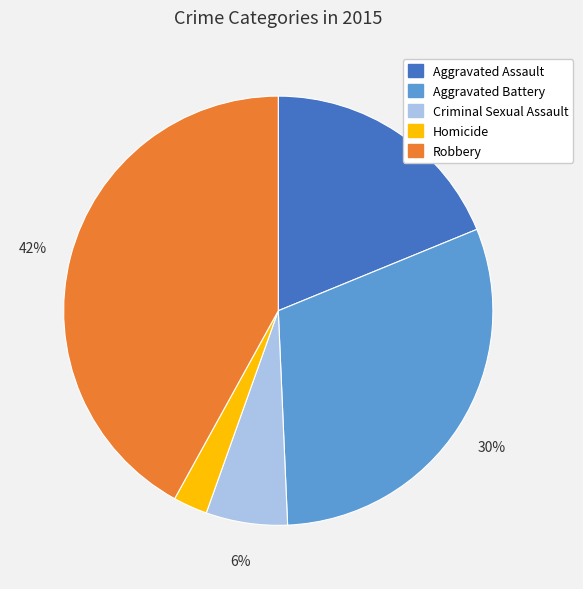

Do Aggravated Assault and Robbery together represent more than half of the pie?

Yes